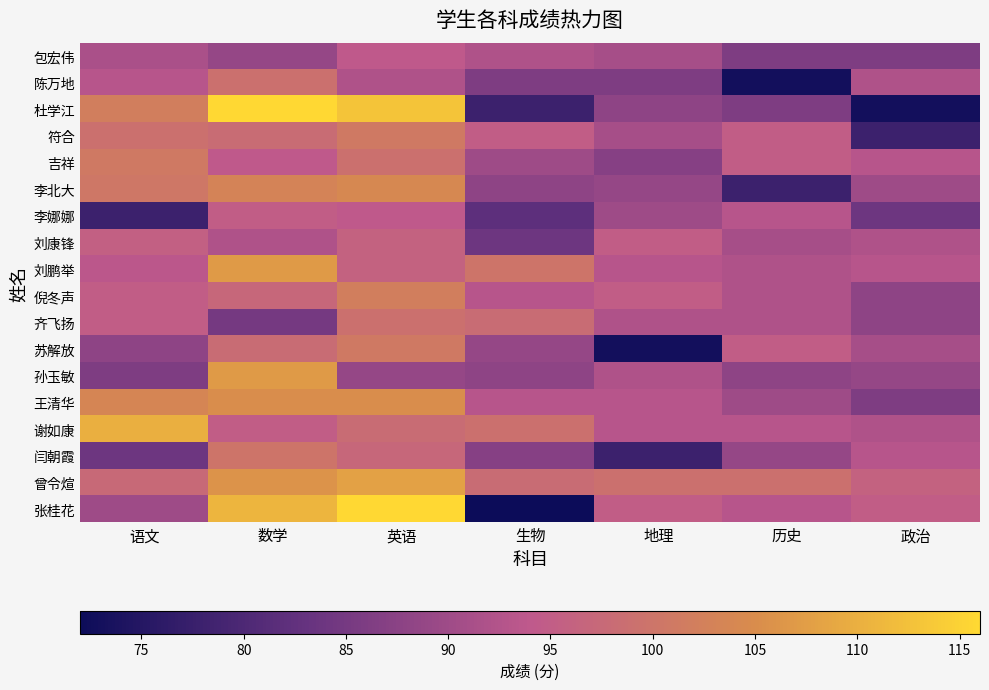

Reading right to left, transcribe all the data shown in this chart.

包宏伟: 政治=86.0	历史=86.0	地理=91.0	生物=92.0	英语=94.0	数学=89.0	语文=91.5
陈万地: 政治=92.0	历史=73.0	地理=86.0	生物=86.0	英语=92.0	数学=99.0	语文=93.0
杜学江: 政治=73.0	历史=86.0	地理=88.0	生物=78.0	英语=113.0	数学=116.0	语文=102.0
符合: 政治=78.0	历史=95.0	地理=91.0	生物=95.0	英语=101.0	数学=98.0	语文=99.0
吉祥: 政治=93.0	历史=95.0	地理=87.0	生物=90.0	英语=99.0	数学=94.0	语文=101.0
李北大: 政治=90.0	历史=78.0	地理=89.0	生物=88.0	英语=104.0	数学=103.0	语文=100.5
李娜娜: 政治=84.0	历史=93.0	地理=90.0	生物=82.0	英语=94.0	数学=95.0	语文=78.0
刘康锋: 政治=92.0	历史=91.0	地理=95.0	生物=84.0	英语=96.0	数学=92.0	语文=95.5
刘鹏举: 政治=93.0	历史=92.0	地理=93.0	生物=100.0	英语=96.0	数学=107.0	语文=93.5
倪冬声: 政治=88.0	历史=92.0	地理=95.0	生物=93.0	英语=102.0	数学=97.0	语文=95.0
齐飞扬: 政治=88.0	历史=92.0	地理=92.0	生物=98.0	英语=99.0	数学=85.0	语文=95.0
苏解放: 政治=91.0	历史=95.0	地理=73.0	生物=89.0	英语=101.0	数学=98.0	语文=88.0
孙玉敏: 政治=89.0	历史=88.0	地理=92.0	生物=88.0	英语=89.0	数学=107.0	语文=86.0
王清华: 政治=86.0	历史=90.0	地理=93.0	生物=93.0	英语=105.0	数学=105.0	语文=103.5
谢如康: 政治=92.0	历史=93.0	地理=93.0	生物=99.0	英语=98.0	数学=95.0	语文=110.0
闫朝霞: 政治=93.0	历史=89.0	地理=78.0	生物=87.0	英语=97.0	数学=100.0	语文=84.0
曾令煊: 政治=96.0	历史=99.0	地理=99.0	生物=98.0	英语=108.0	数学=106.0	语文=97.5
张桂花: 政治=95.0	历史=93.0	地理=95.0	生物=72.0	英语=116.0	数学=111.0	语文=90.0